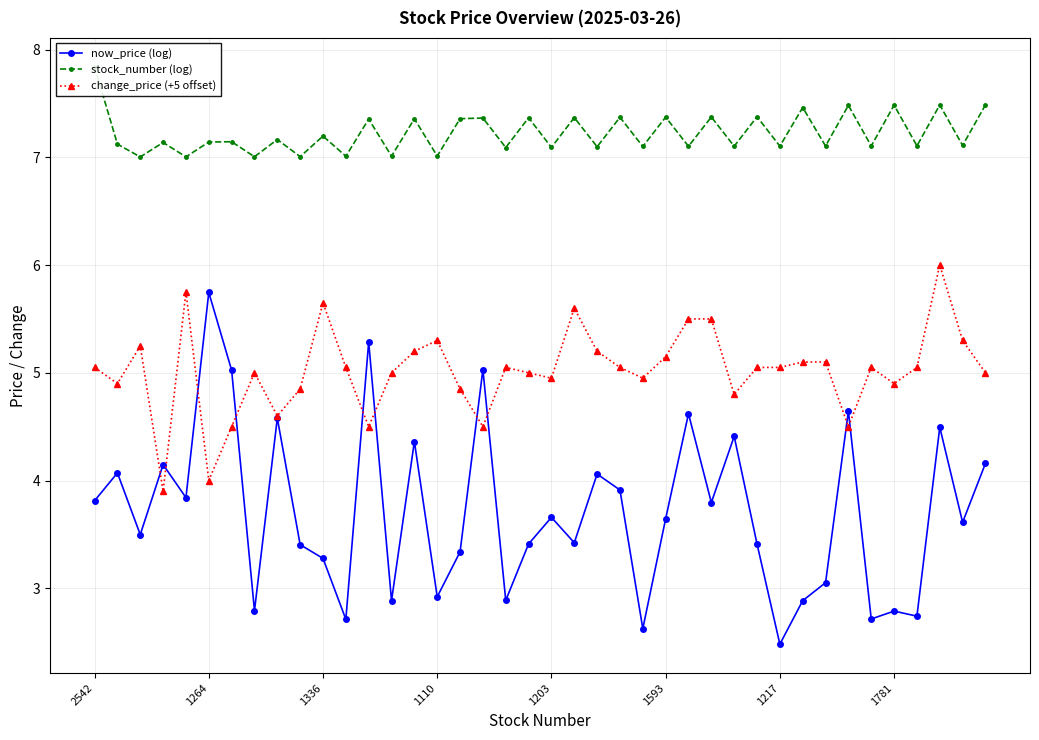

True or false: change_price (+5 offset) and stock_number (log) intersect in this chart.

False